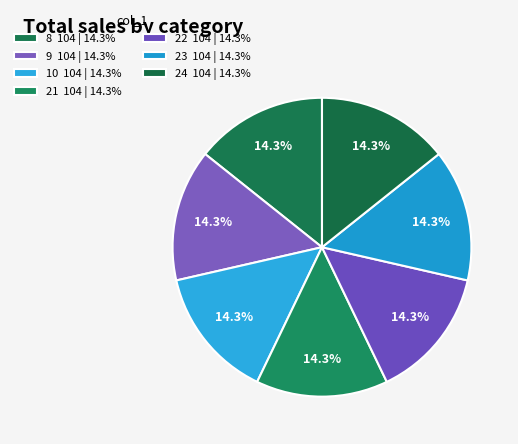

How many slices are in this pie chart?

7